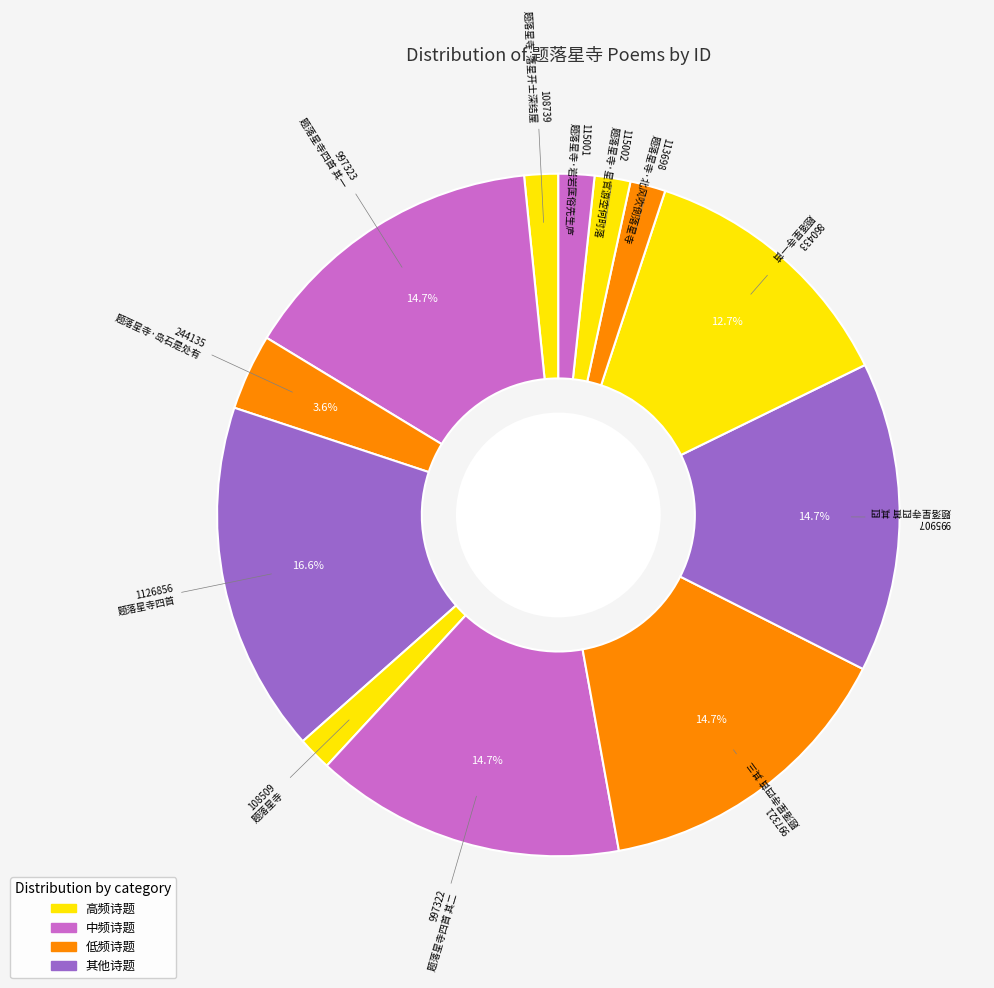

What percentage is the 题落星寺·岩岩匡俗先生庐 slice, to the nearest percent?

2%